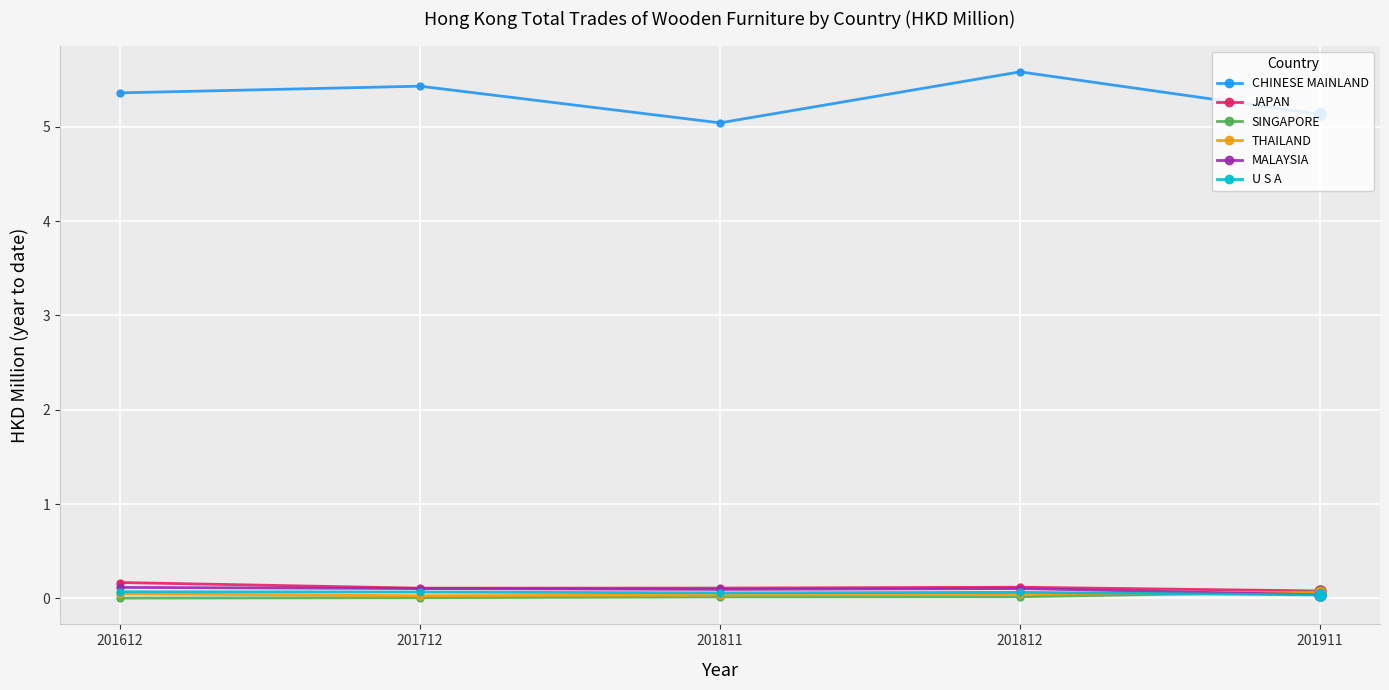

How many times do THAILAND and SINGAPORE cross each other?

1